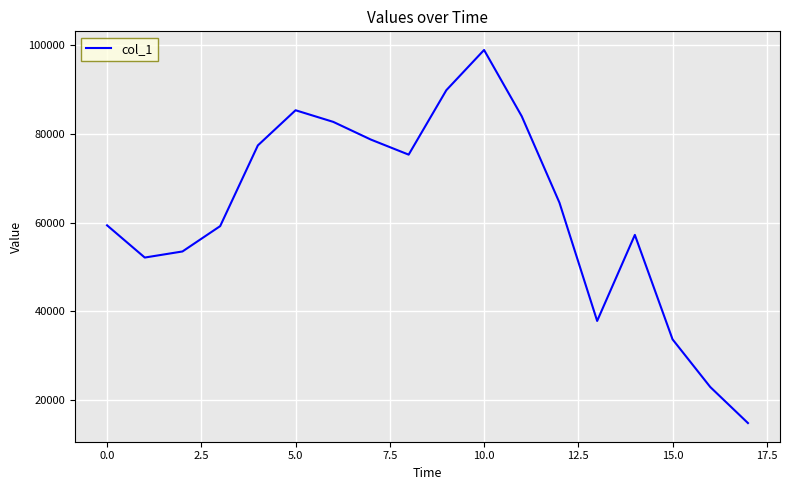

What is the maximum value shown in the chart?

98921